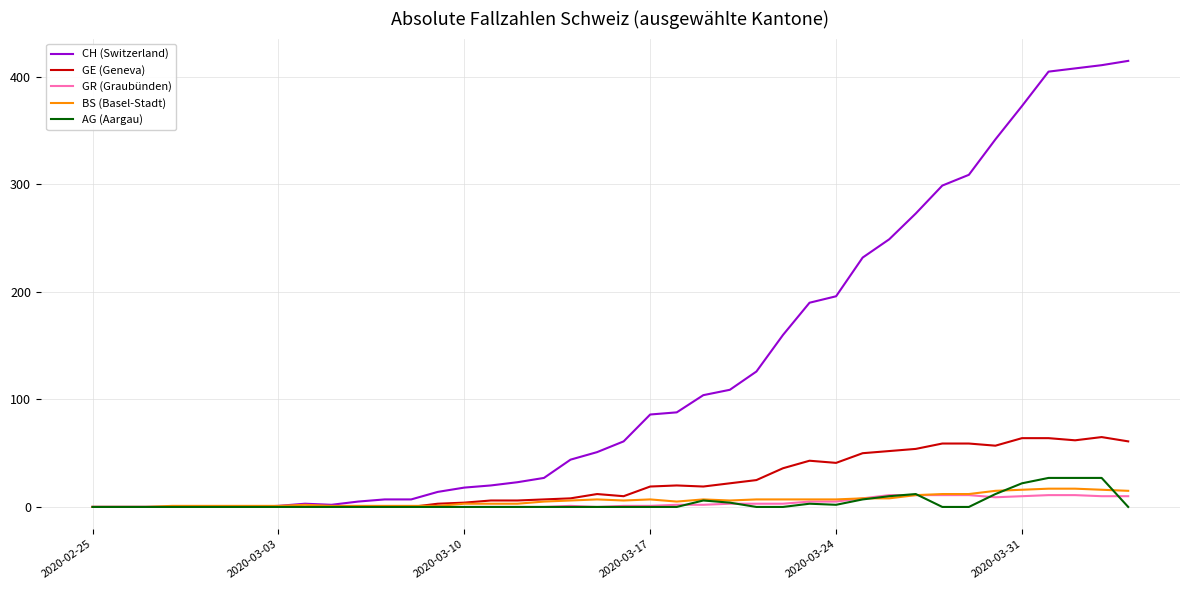

What is the greatest value displayed?

415